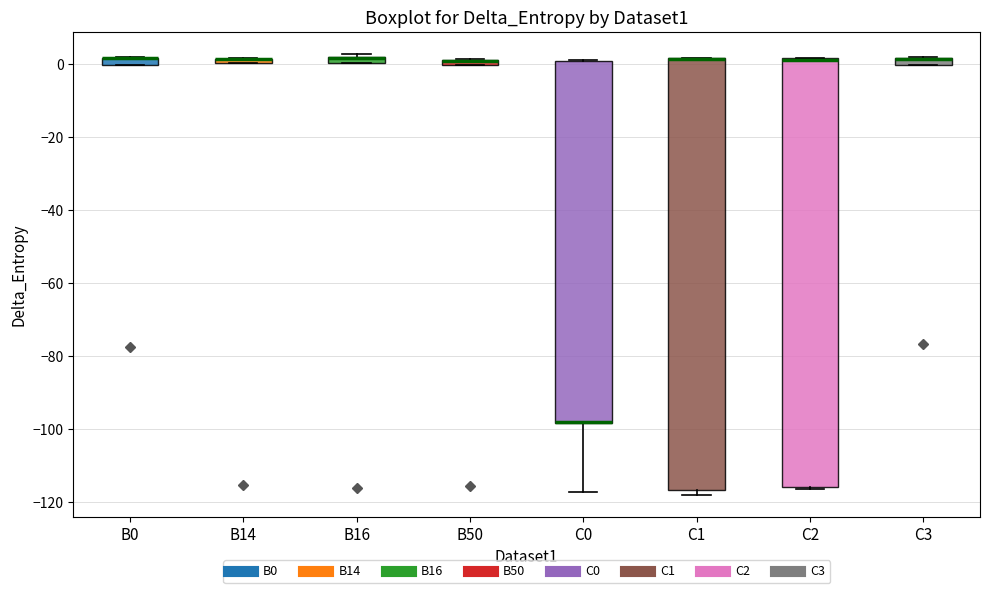

Where is the upper edge of the box for C3 on the y-axis? The values are not printed on the chart, so give them approximately, as read against the axis.

2